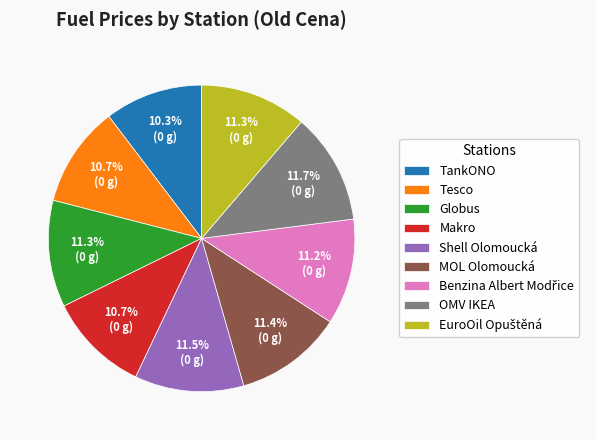

Does any single category account for the majority?

No